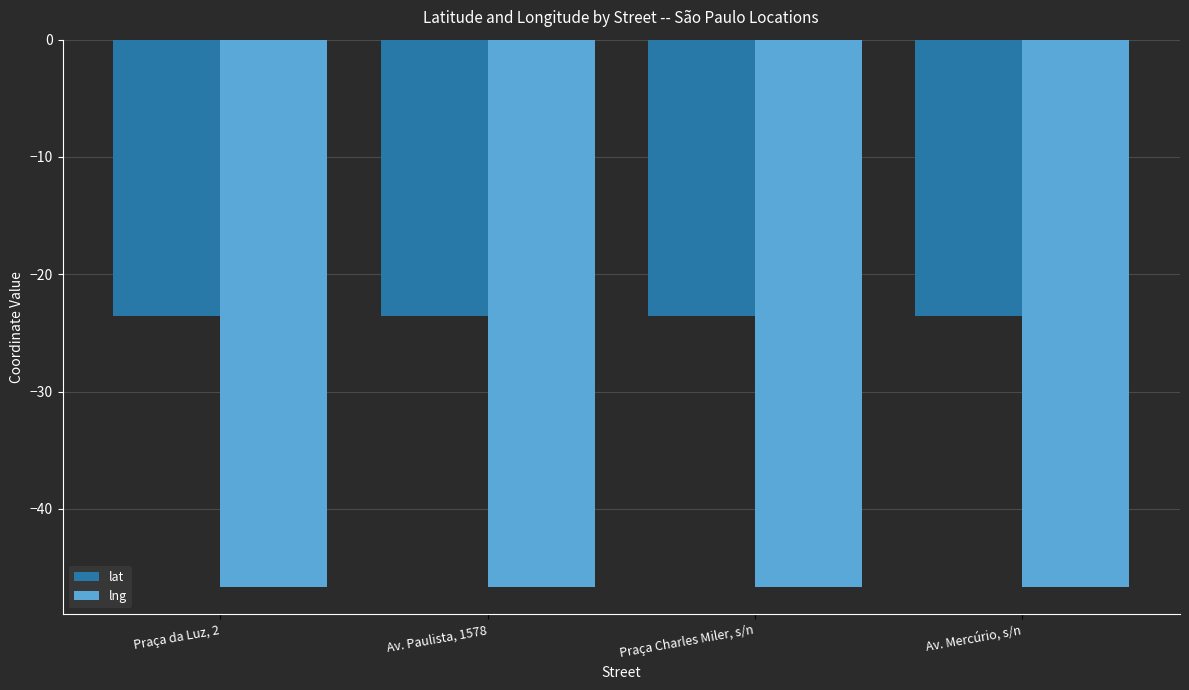

What is the sum of all lat values?

-94.2